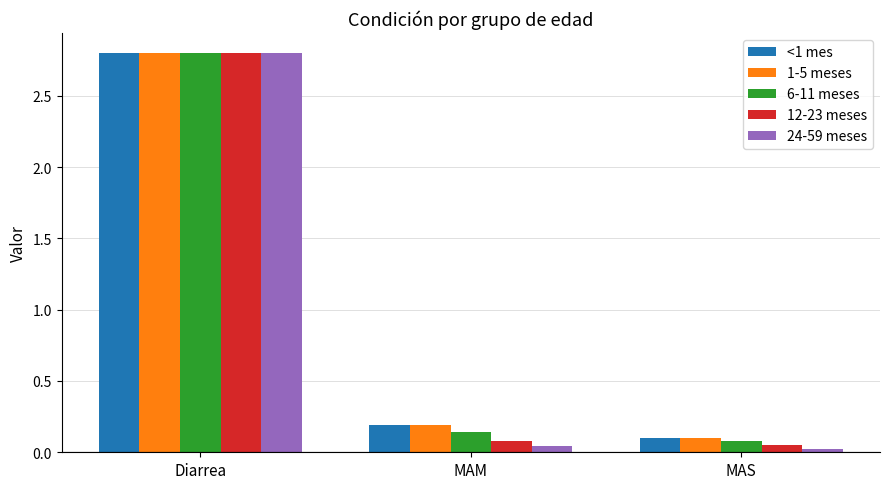

Which series changed the most between Diarrea and MAM?

24-59 meses